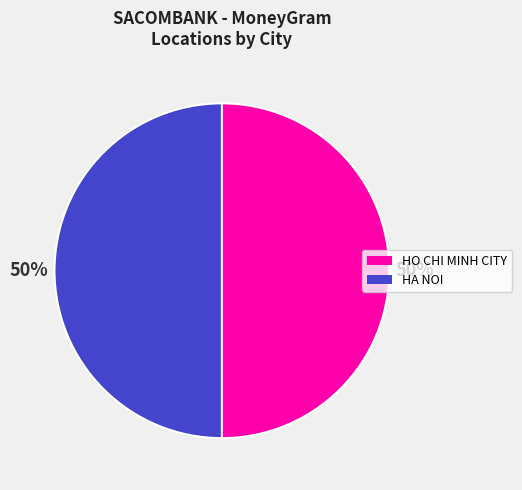

To the nearest percent, what portion does HA NOI represent?

50%